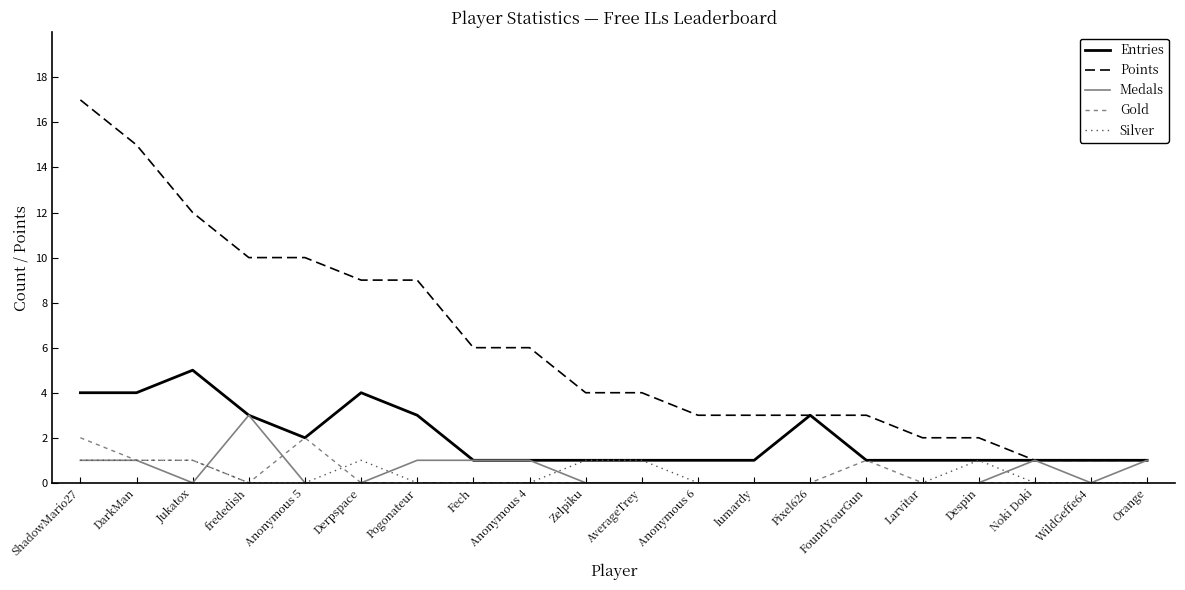

List the series in order of their peak value, lowest first.

Silver, Gold, Medals, Entries, Points